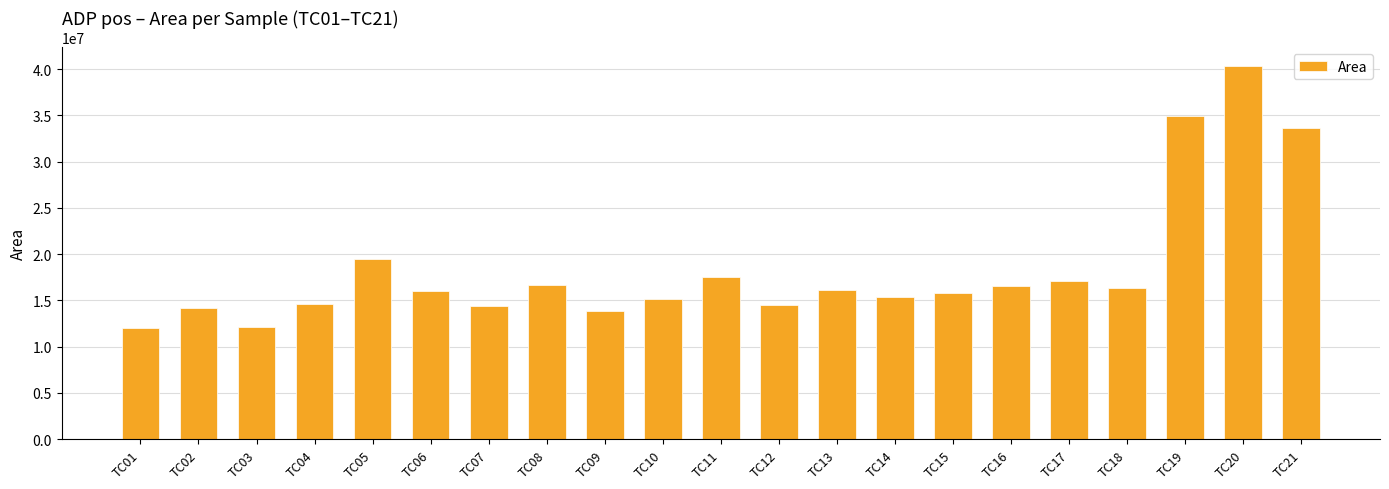

What is the greatest value displayed?

40356290